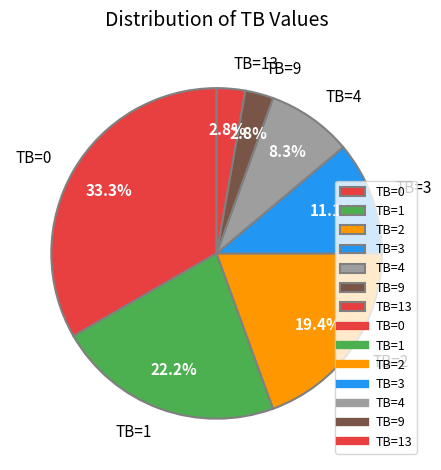

What percentage do TB=0 and TB=2 together represent?

52.8%